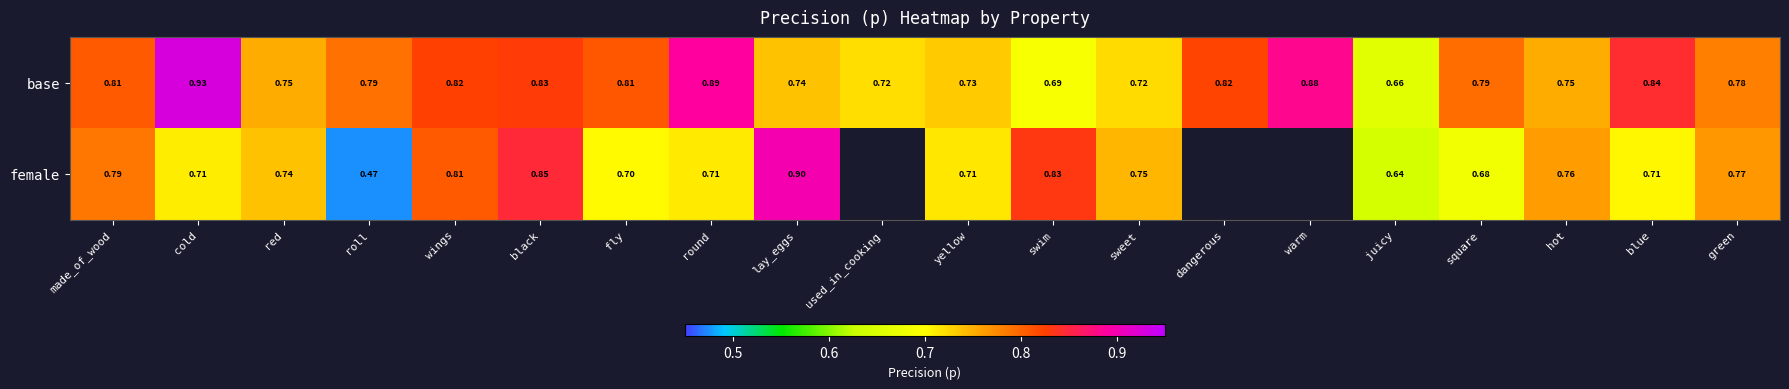

What is the minimum value for base?

0.7